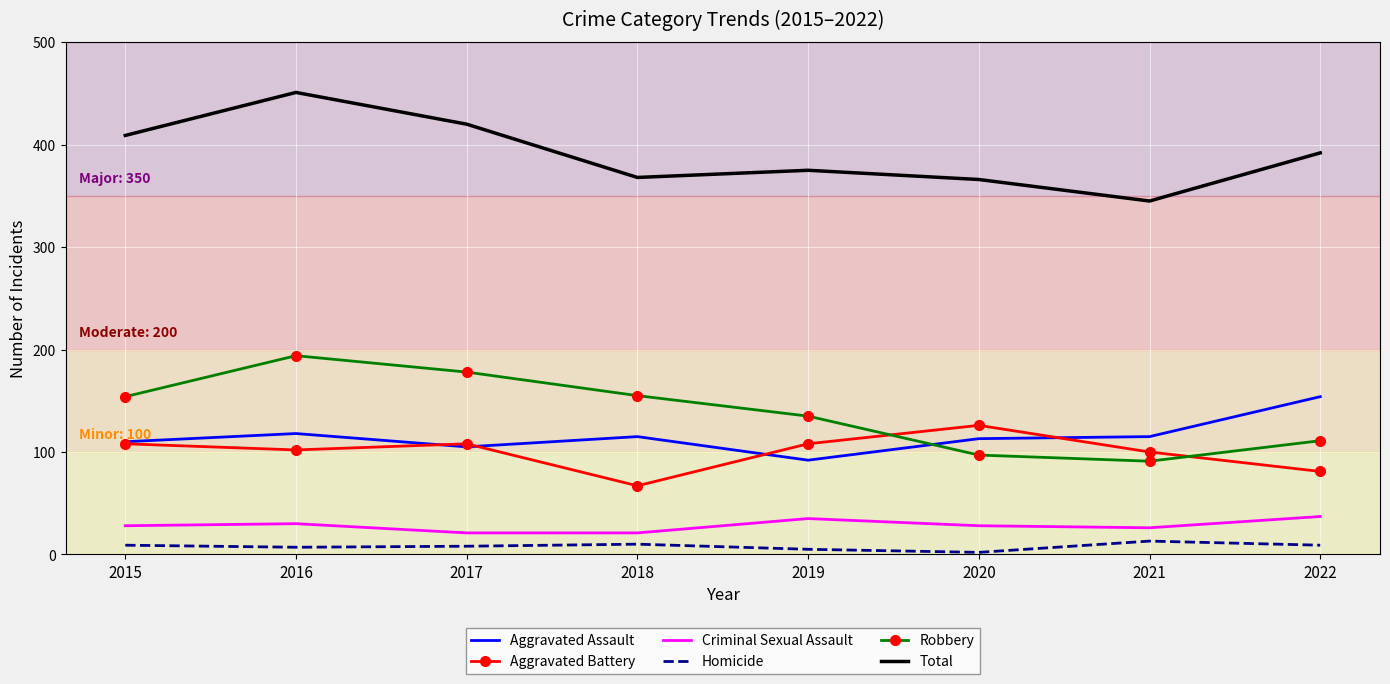

How many times do Aggravated Assault and Robbery cross each other?

1